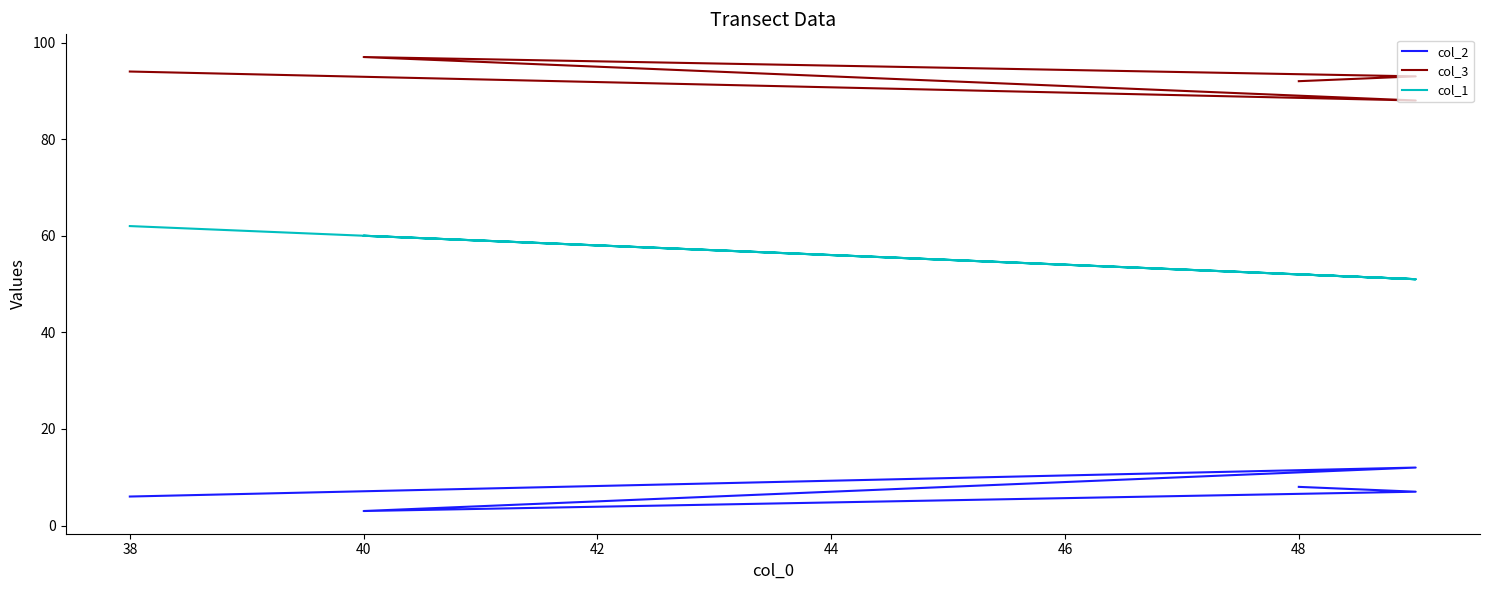

Where is col_1 nearest to the value 56?

40